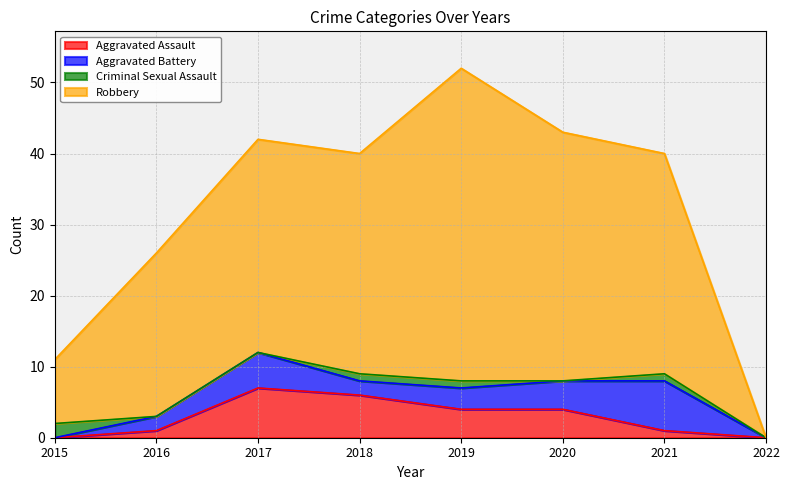

How many values in Aggravated Assault are above zero?

6